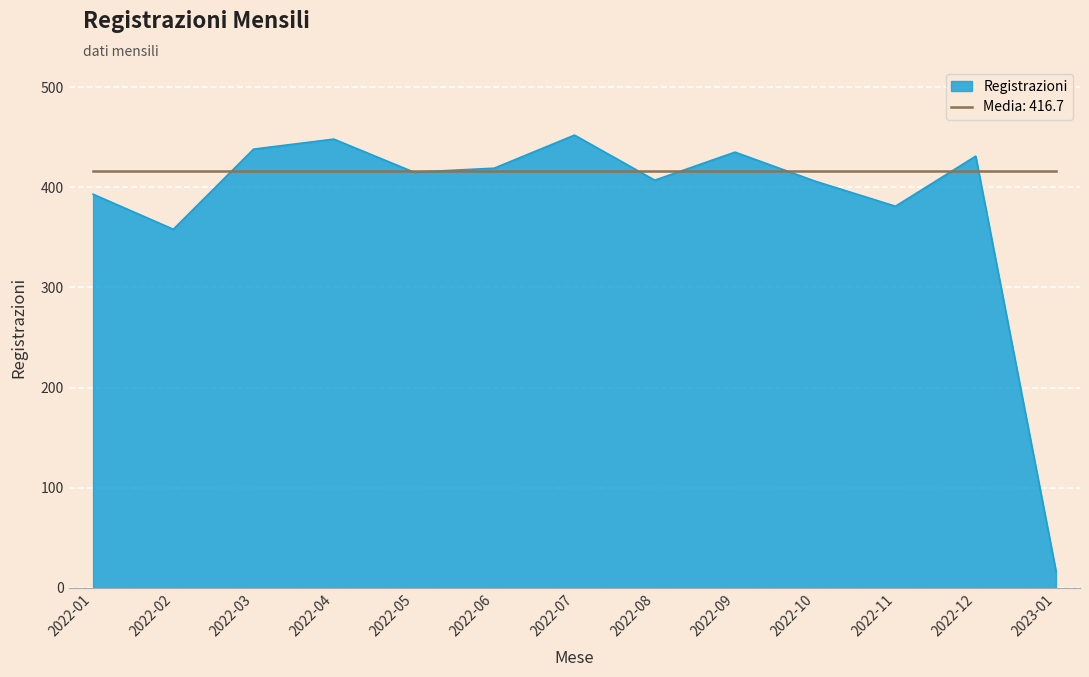

The value of Registrazioni at 2022-11 is 197.6. True or false?

False